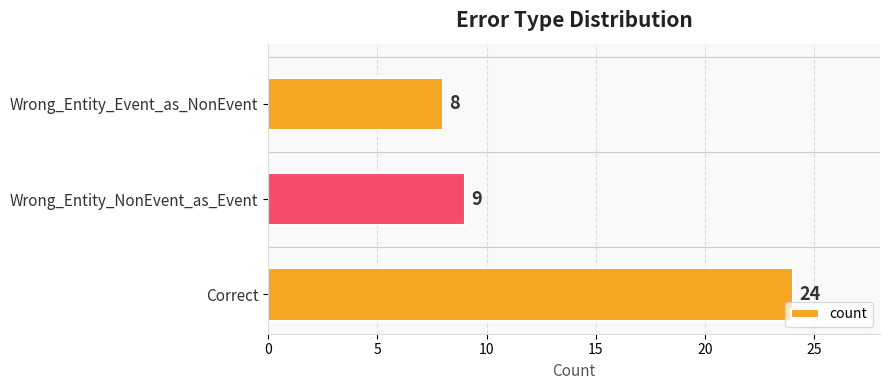

Reading bottom to top, transcribe all the data shown in this chart.

24	9	8